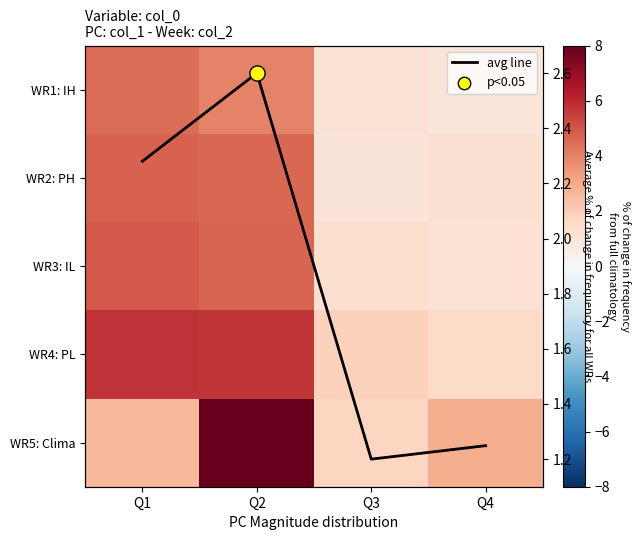

List the labels in order of WR4: PL value, smallest first.

Q4, Q3, Q2, Q1